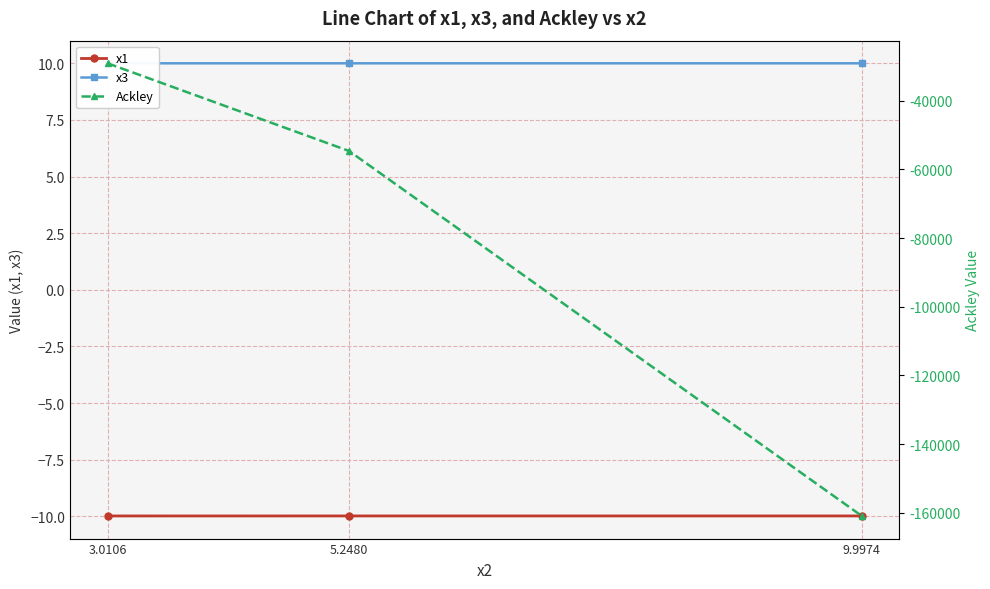

What is the sum of all x1 values?

-29.9